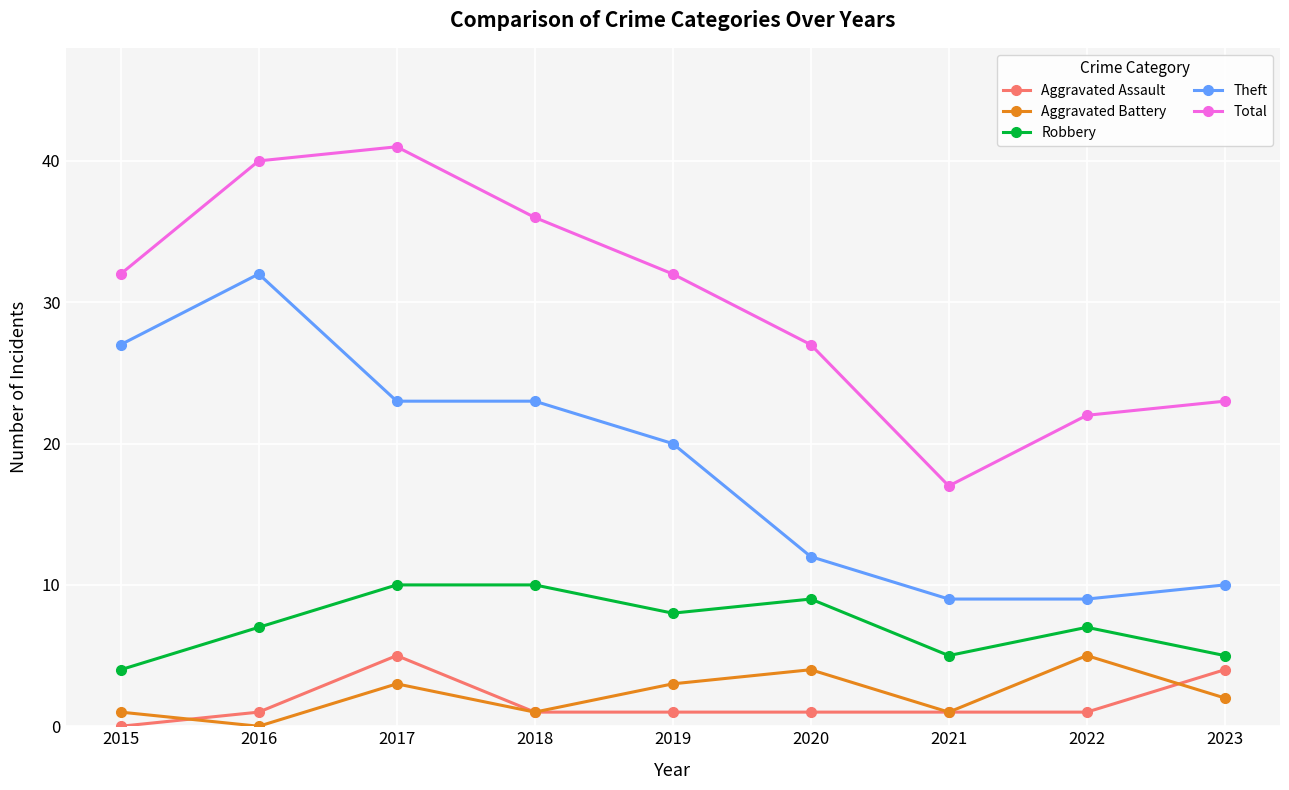

How many lines are shown in the chart?

5